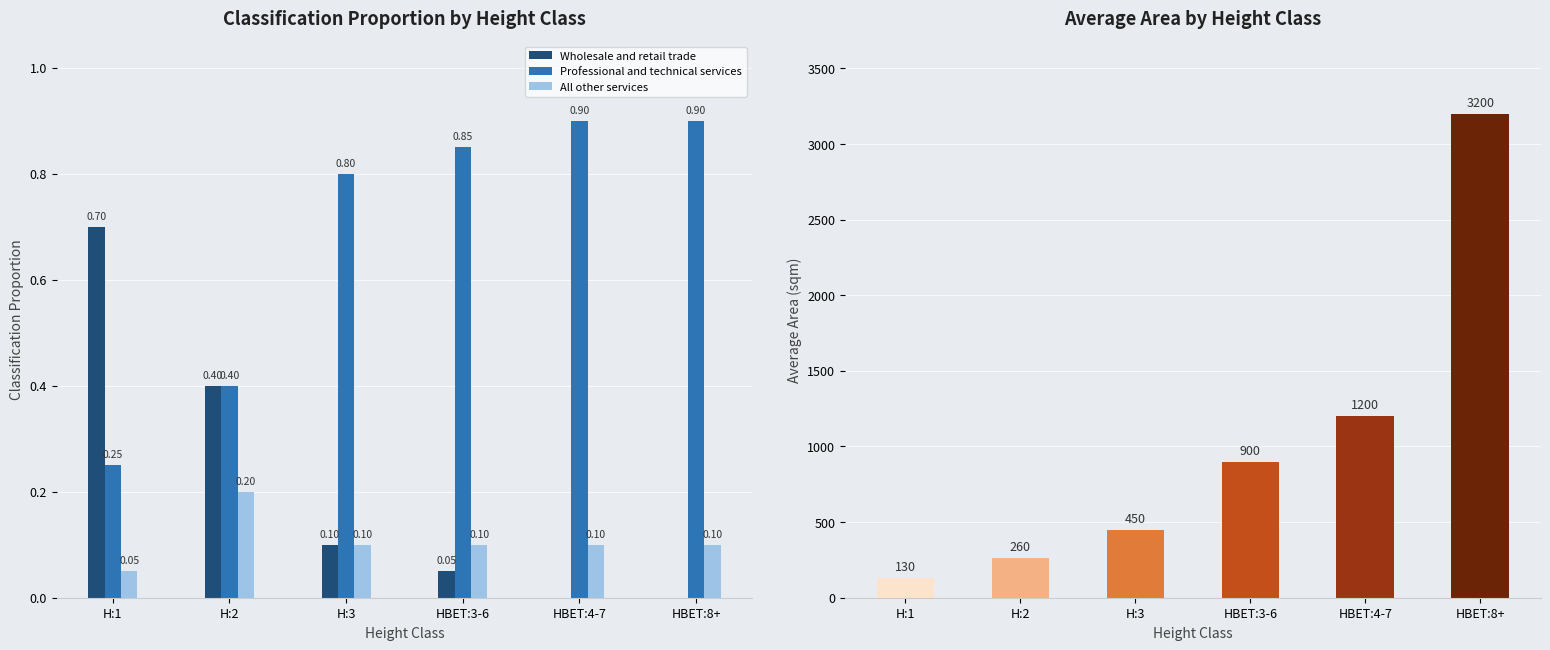

What is the sum of the Professional and technical services values at HBET:3-6 and H:1?

1.1